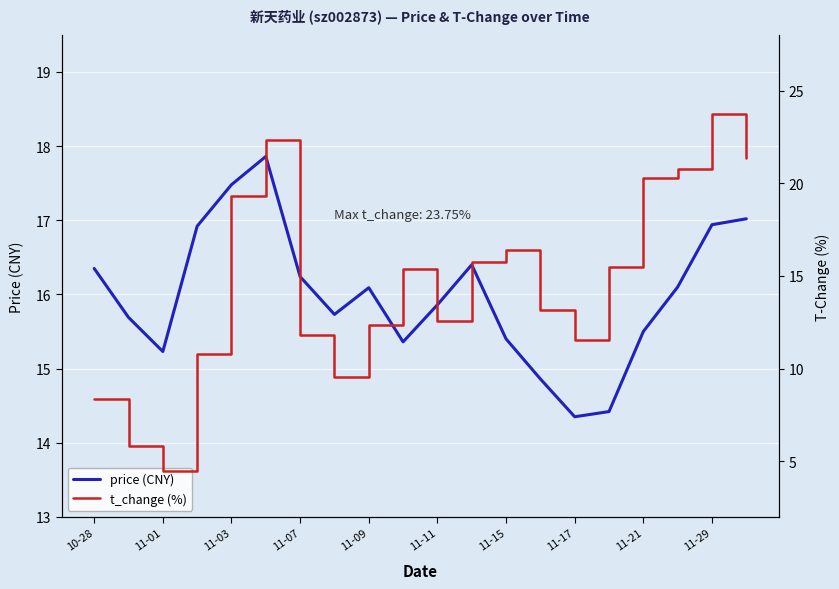

Rank the series by their maximum value, from lowest to highest.

price, t_change